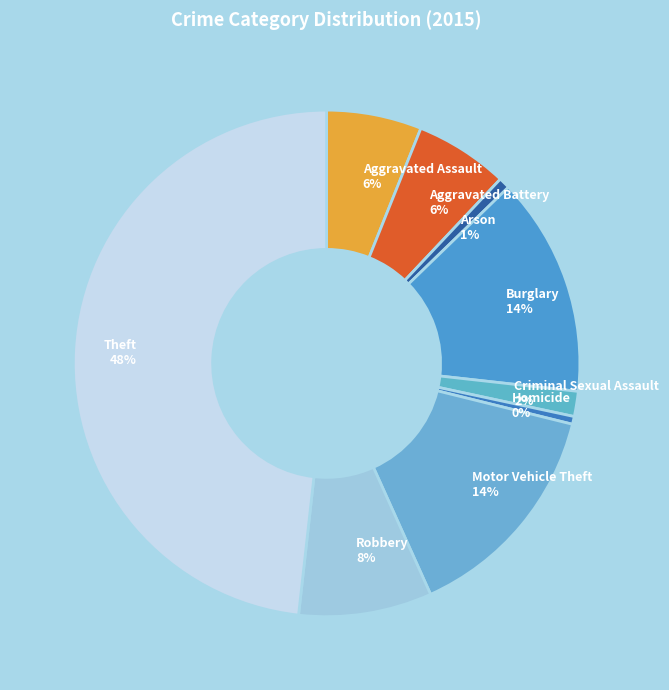

Combined, do Criminal Sexual Assault and Homicide account for over 50%?

No